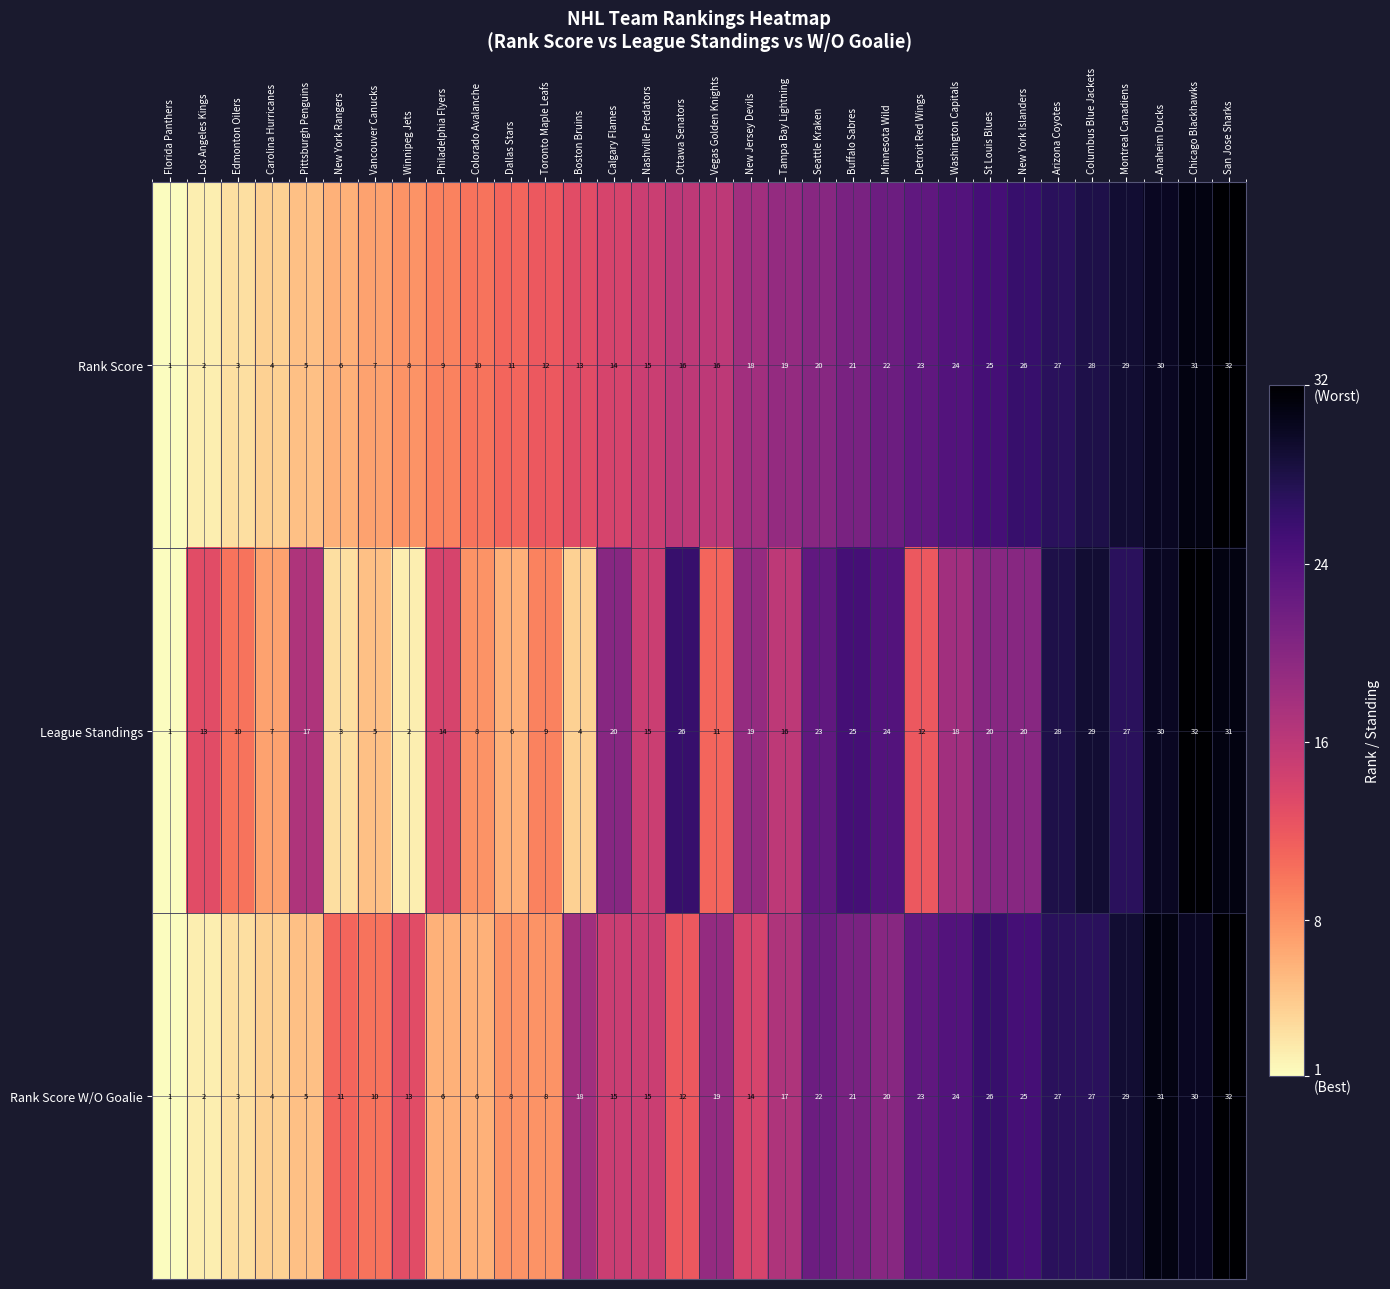

Is it true that Rank Score equals 16 at Philadelphia Flyers?

False